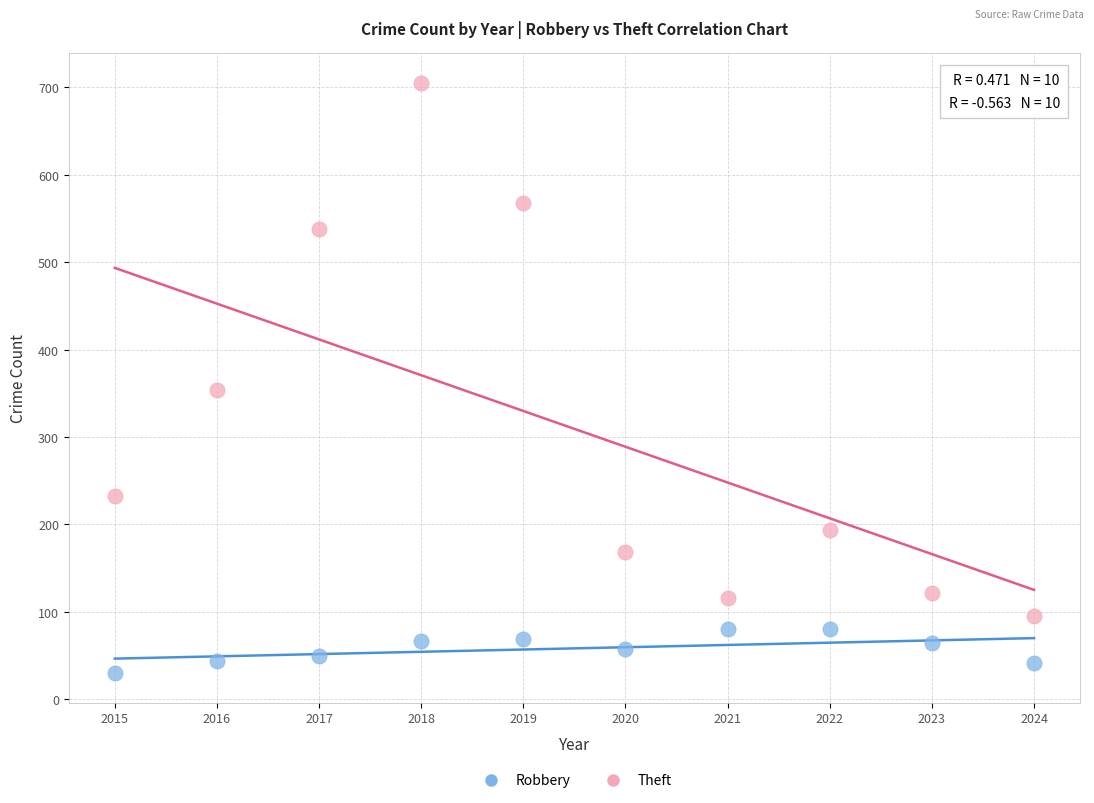

Across all data points, what is the range of X values (max minus min)?

9